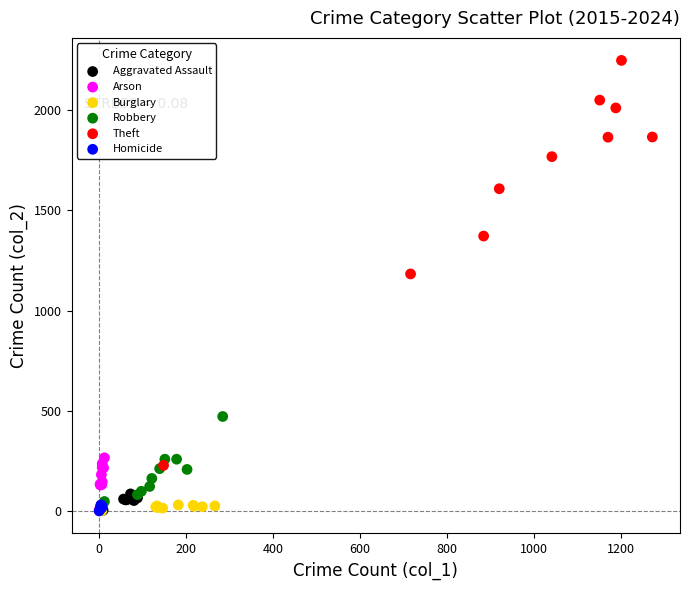

Which series contains the highest Y value?

Theft